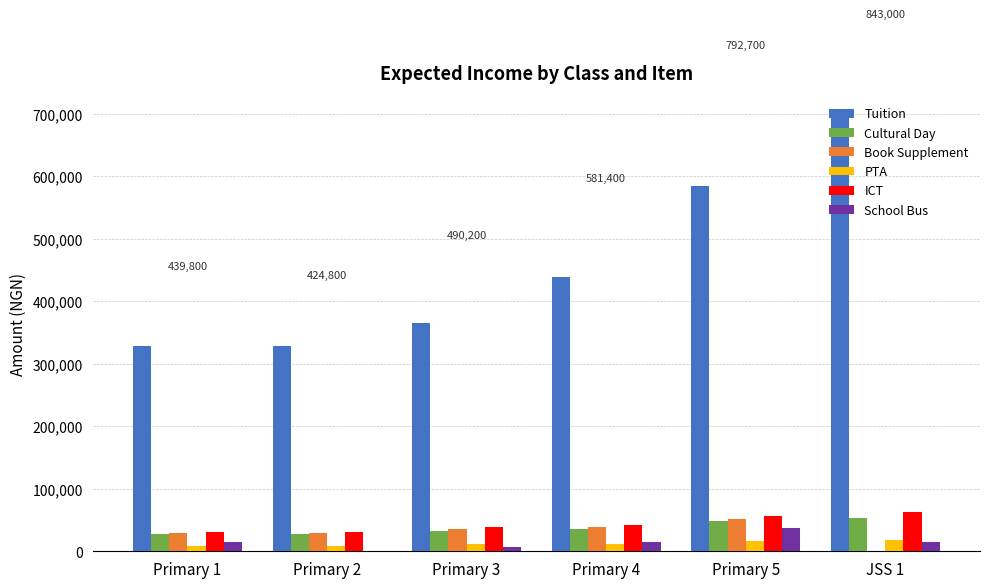

What are all the series names shown in the legend?

Tuition, Cultural Day, Book Supplement, PTA, ICT, School Bus